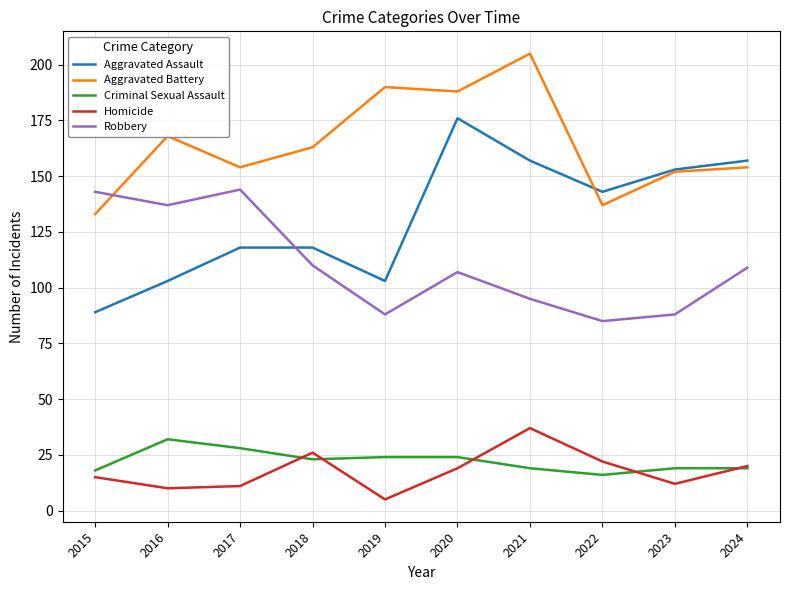

What are all the series names shown in the legend?

Aggravated Assault, Aggravated Battery, Criminal Sexual Assault, Homicide, Robbery